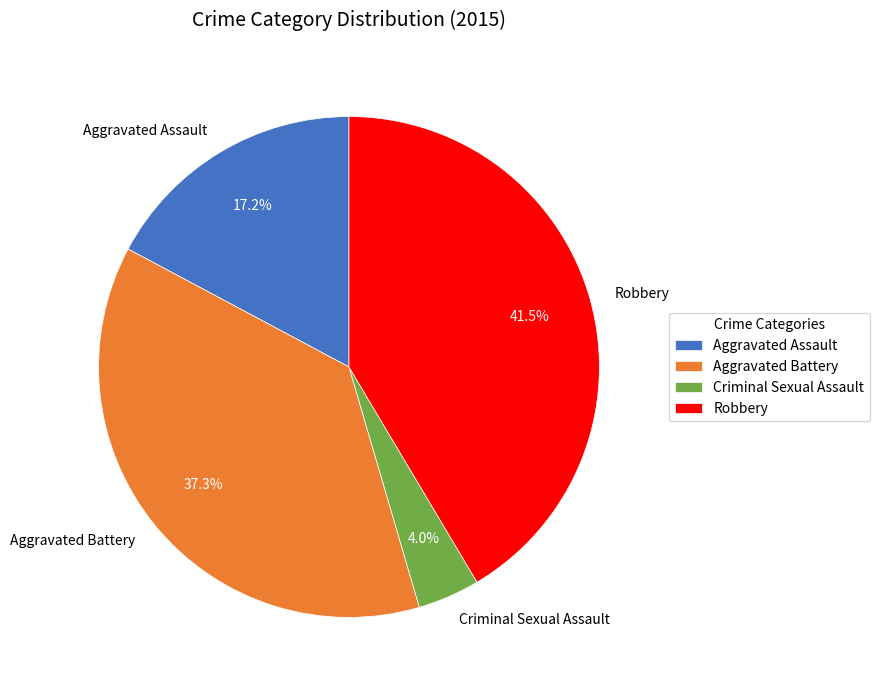

Is Aggravated Assault the majority of the pie?

No